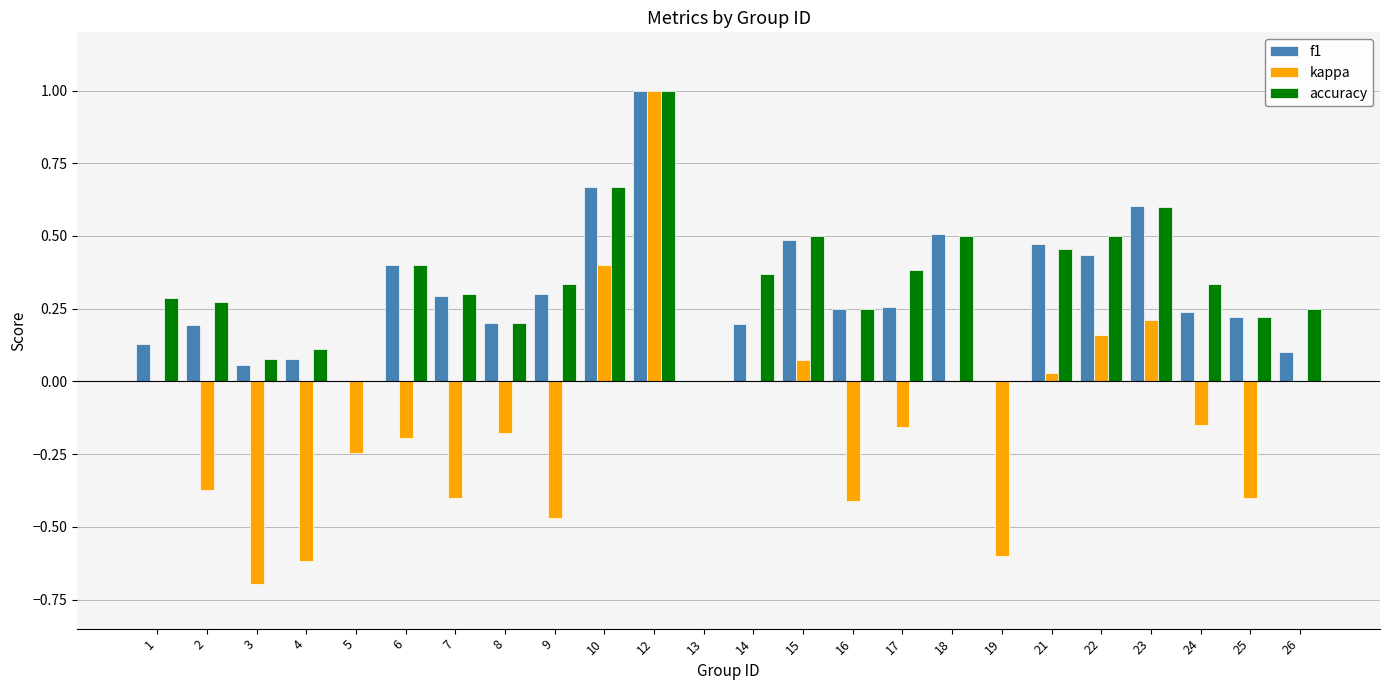

Which series has the largest total across all categories?

accuracy